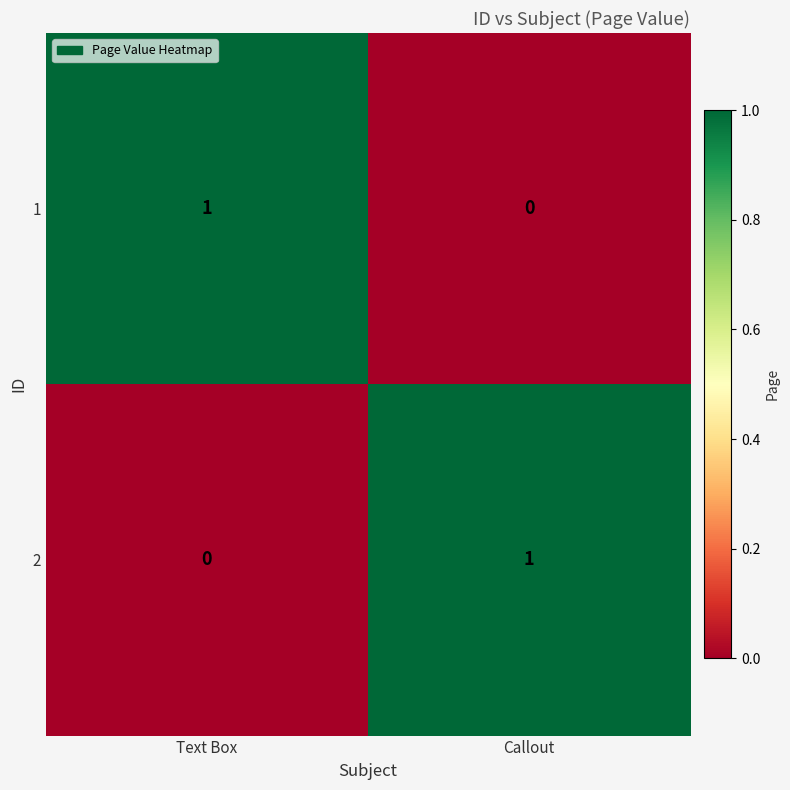

How many data points in 2 are less than 1?

1